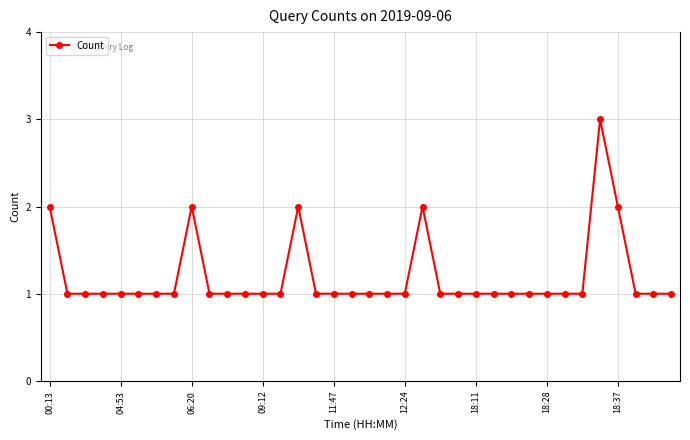

What is the difference between the maximum and second lowest values?

2